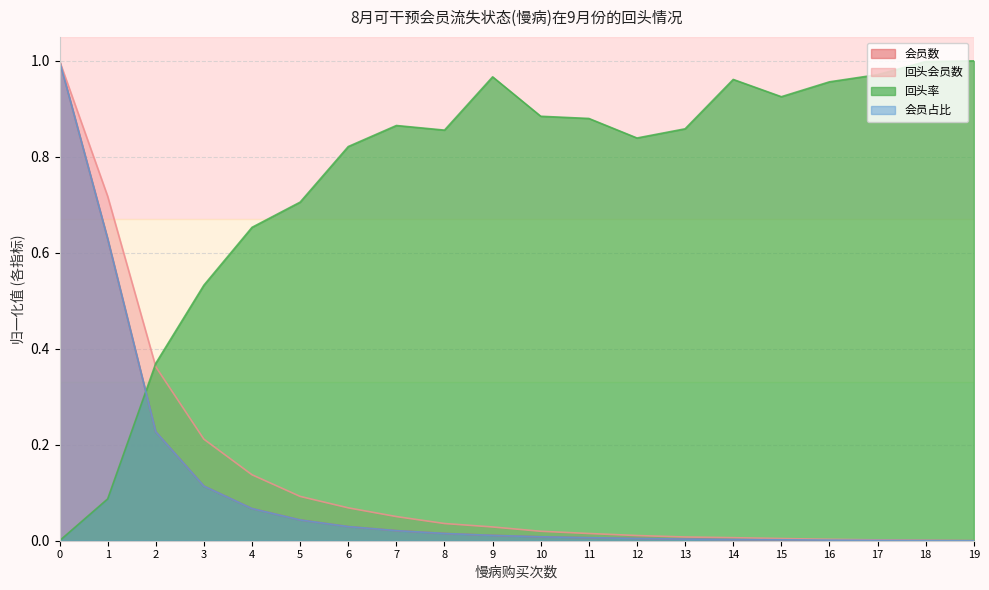

List the series in order of their peak value, lowest first.

会员数, 回头会员数, 回头率, 会员占比